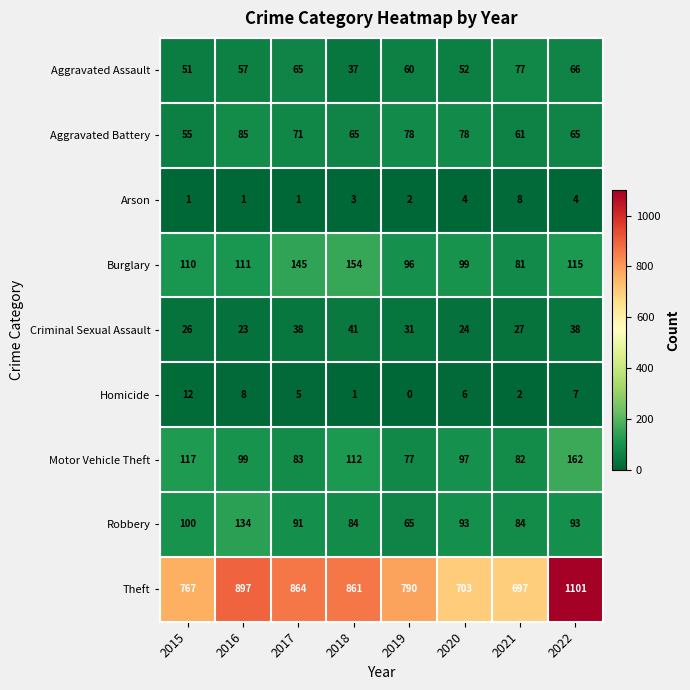

The Burglary series shows 137 at 2020. True or false?

False